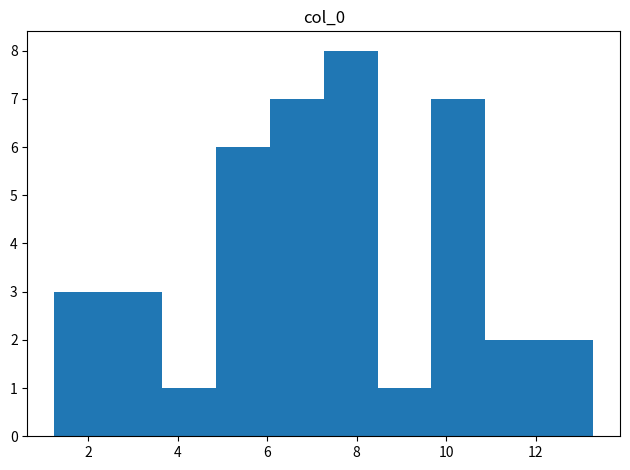

Reading left to right, list every bar in this chart as the range it spans on the x-axis followed by its height. Neither the bar edges nor the heights are printed on the chart, so give them approximately, as read against the axes.

1.2 to 2.4: 3
2.4 to 3.6: 3
3.6 to 4.8: 1
4.8 to 6.0: 6
6.0 to 7.2: 7
7.2 to 8.4: 8
8.4 to 9.6: 1
9.6 to 10.8: 7
10.8 to 12.0: 2
12.0 to 13.2: 2